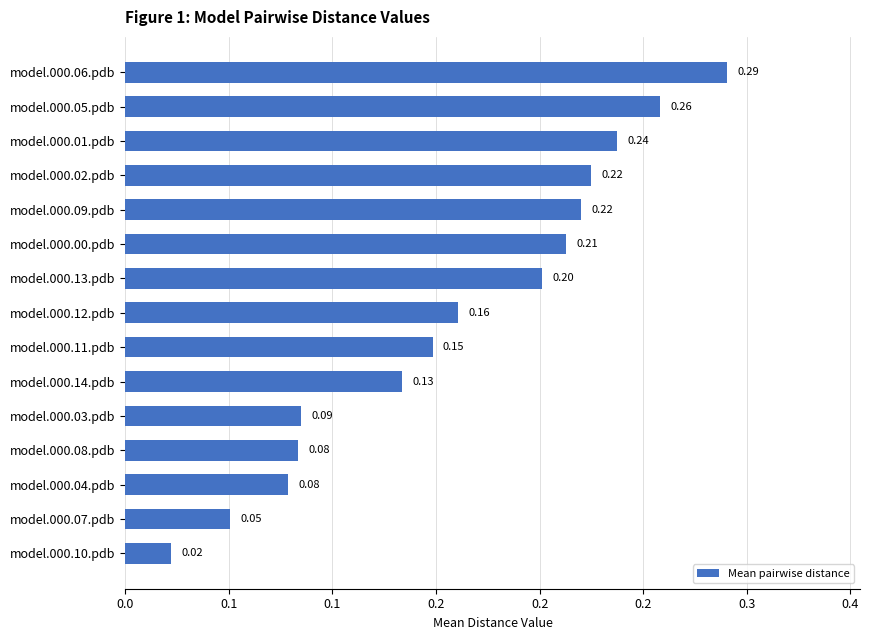

At which category does the chart reach its peak across all series?

model.000.06.pdb